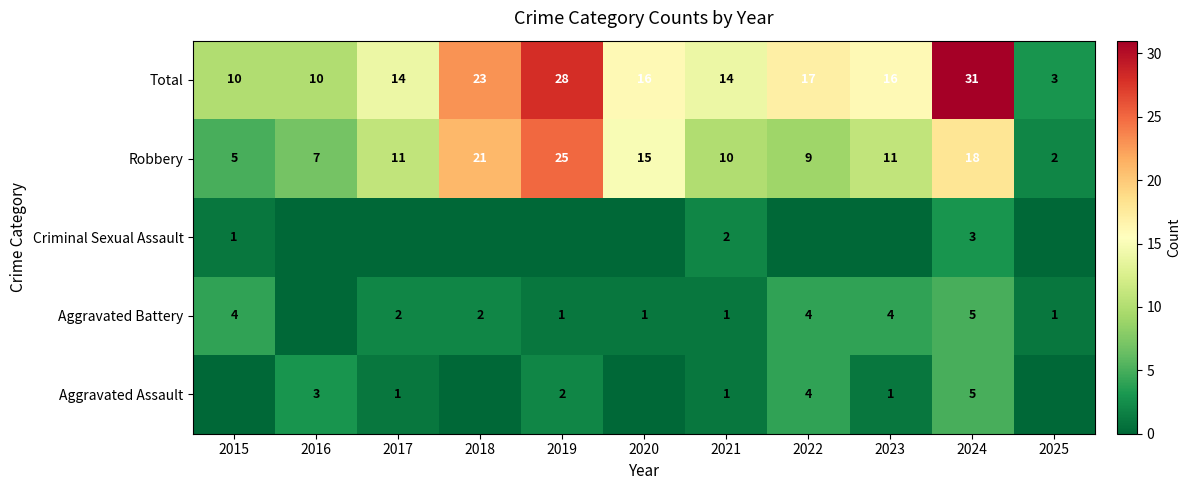

Is the value of Aggravated Battery at 2018 greater than the value of Aggravated Assault at 2023?

Yes